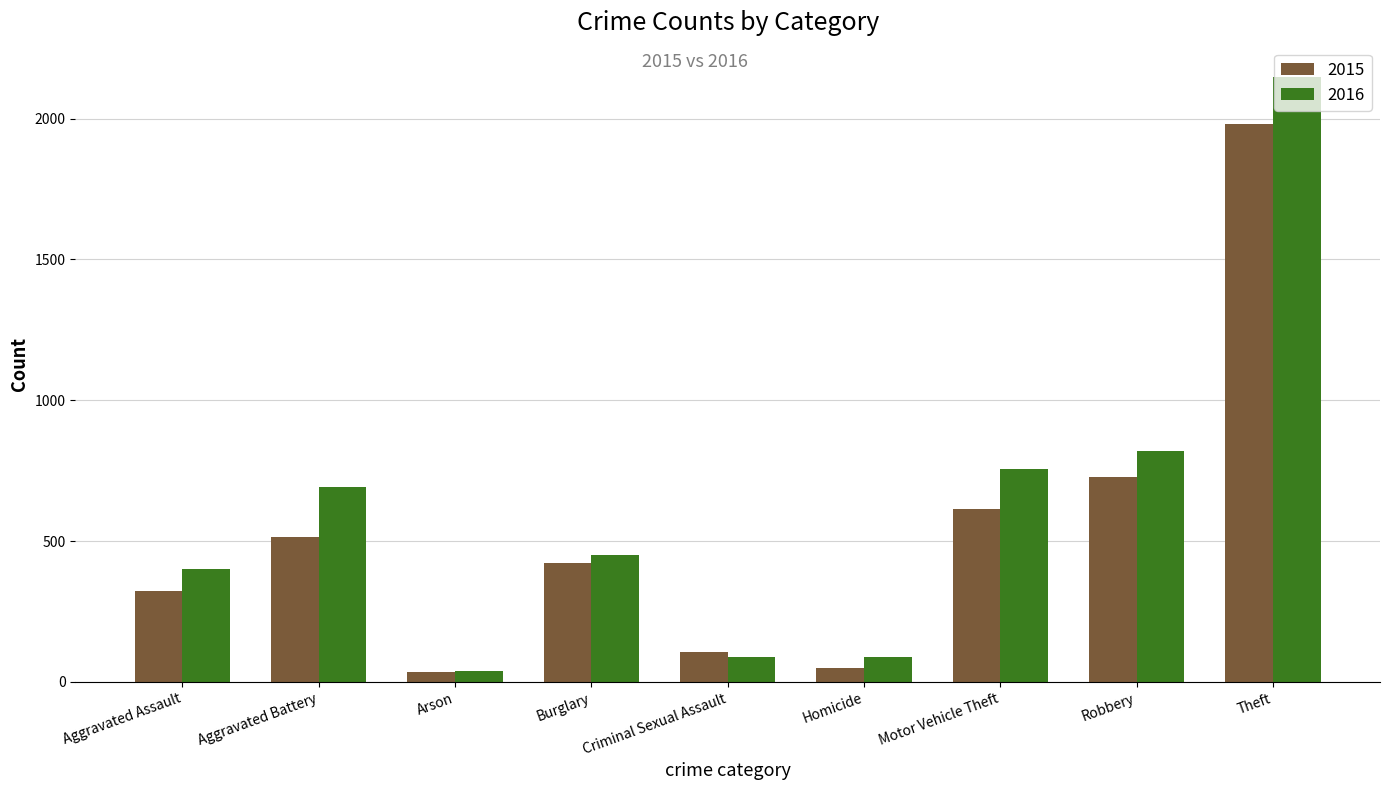

Which series changed the most between Aggravated Battery and Theft?

2015